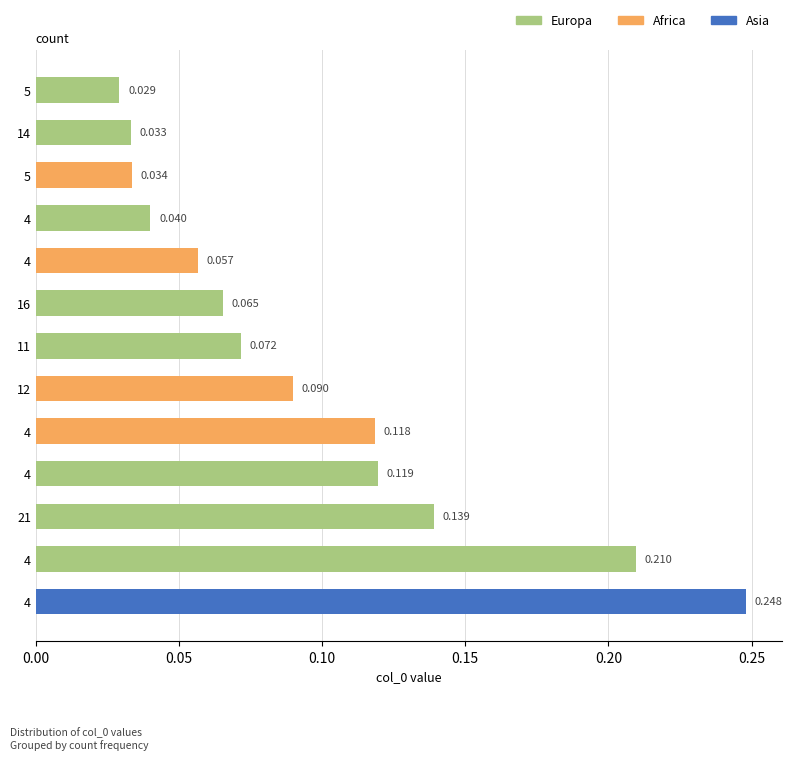

Does the chart contain any negative values?

No